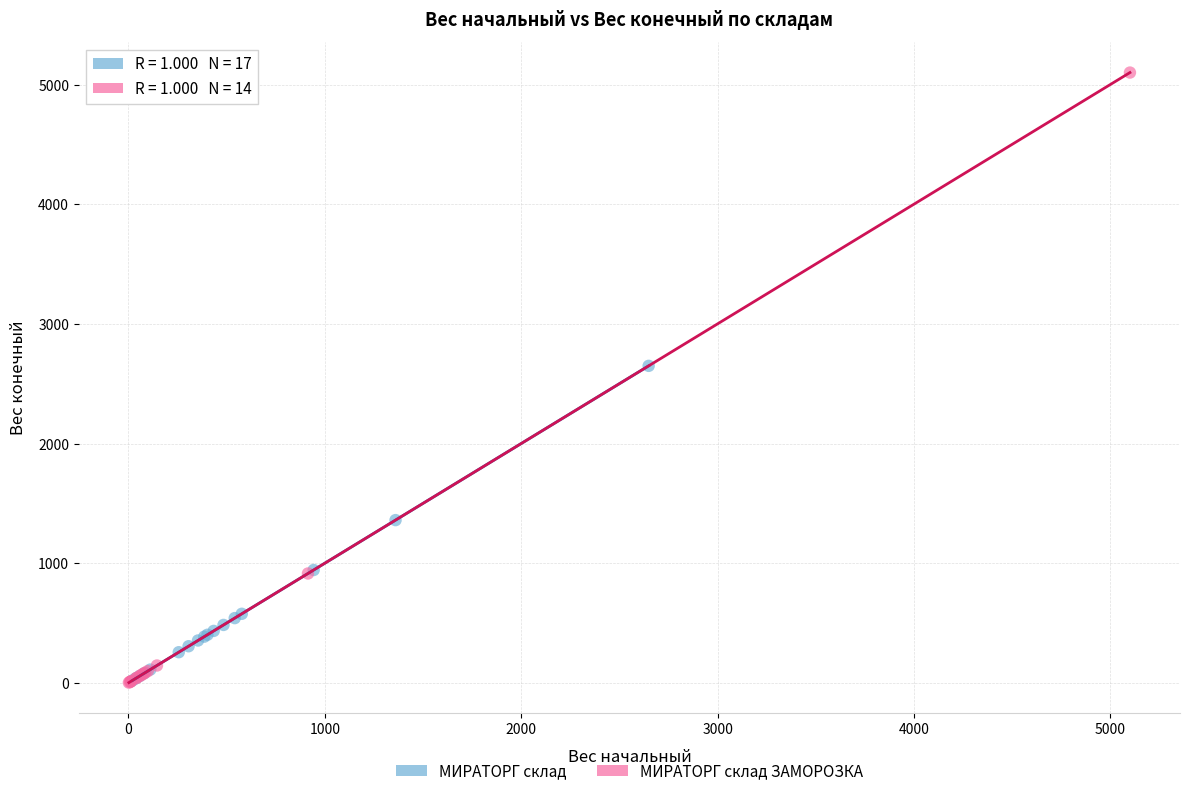

Which series contains the highest Y value?

МИРАТОРГ склад ЗАМОРОЗКА